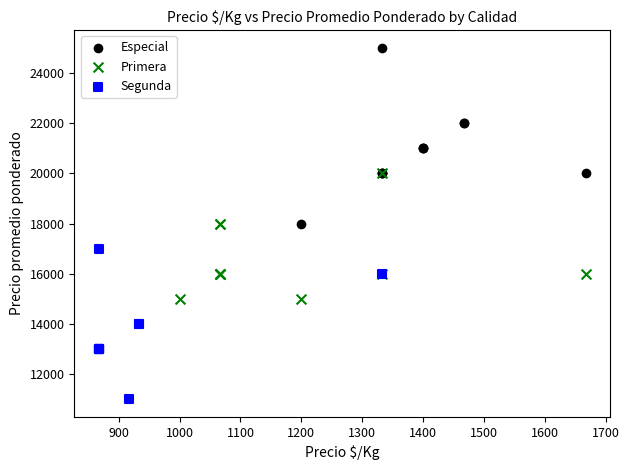

Which series reaches the maximum Y coordinate?

Especial